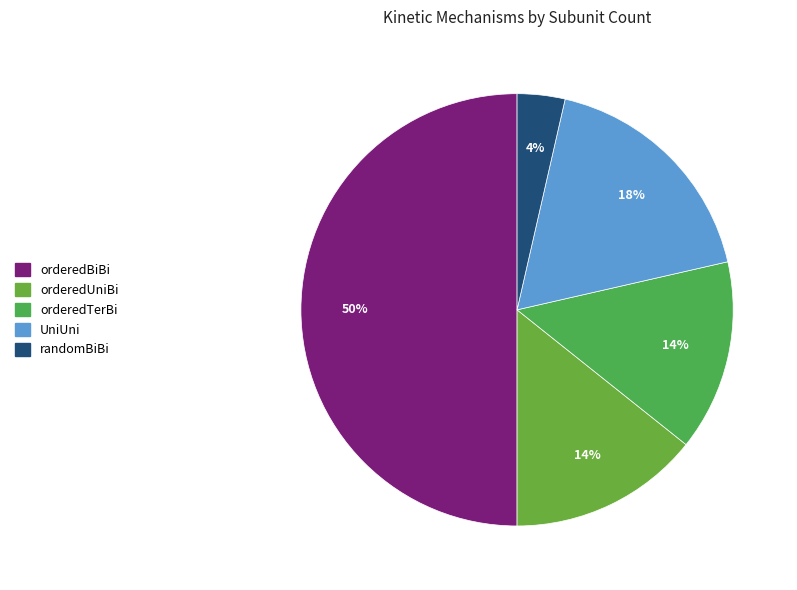

The orderedTerBi slice represents 14% of the pie. True or false?

True